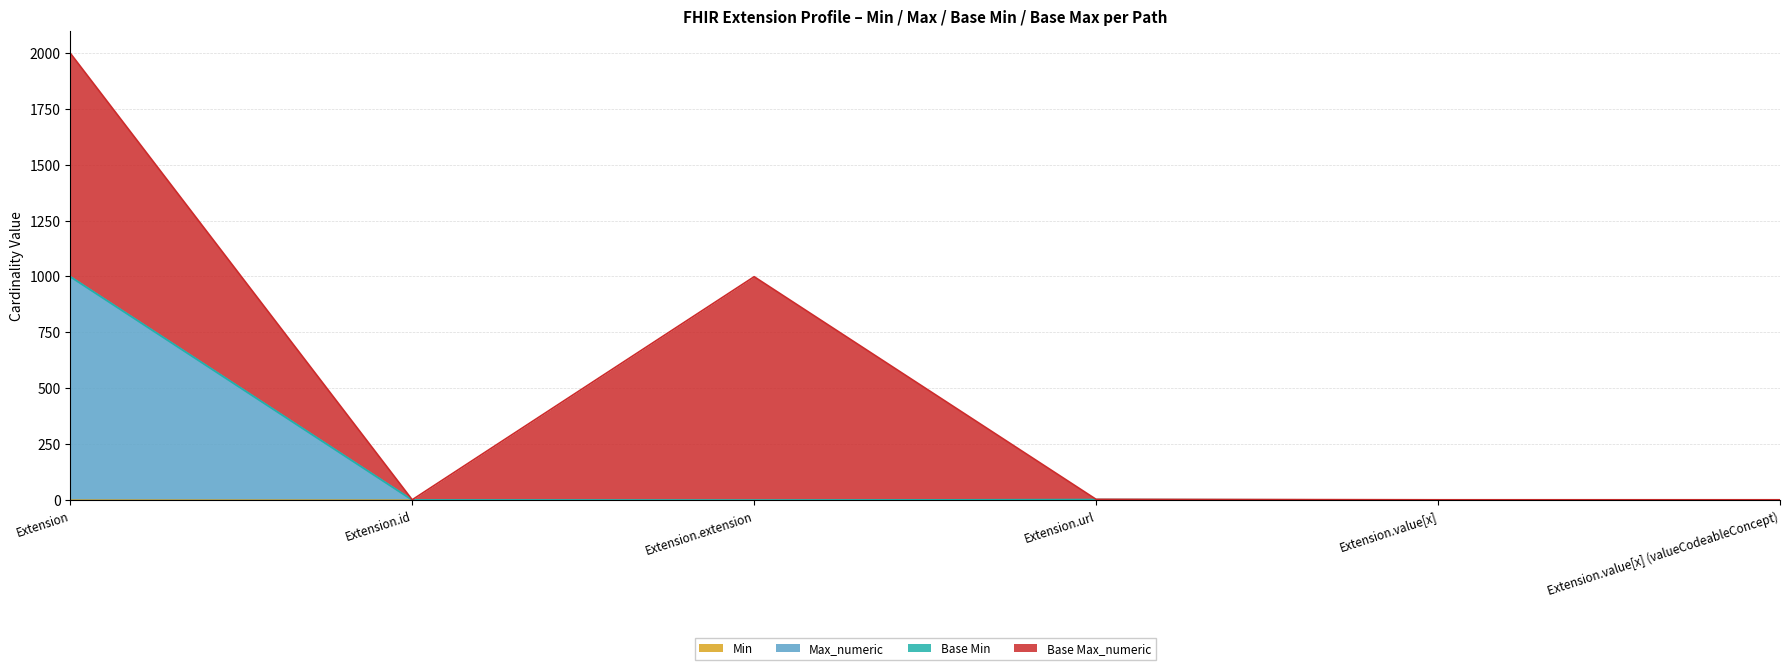

In Min, how many points are higher than both neighbors (excluding endpoints)?

1